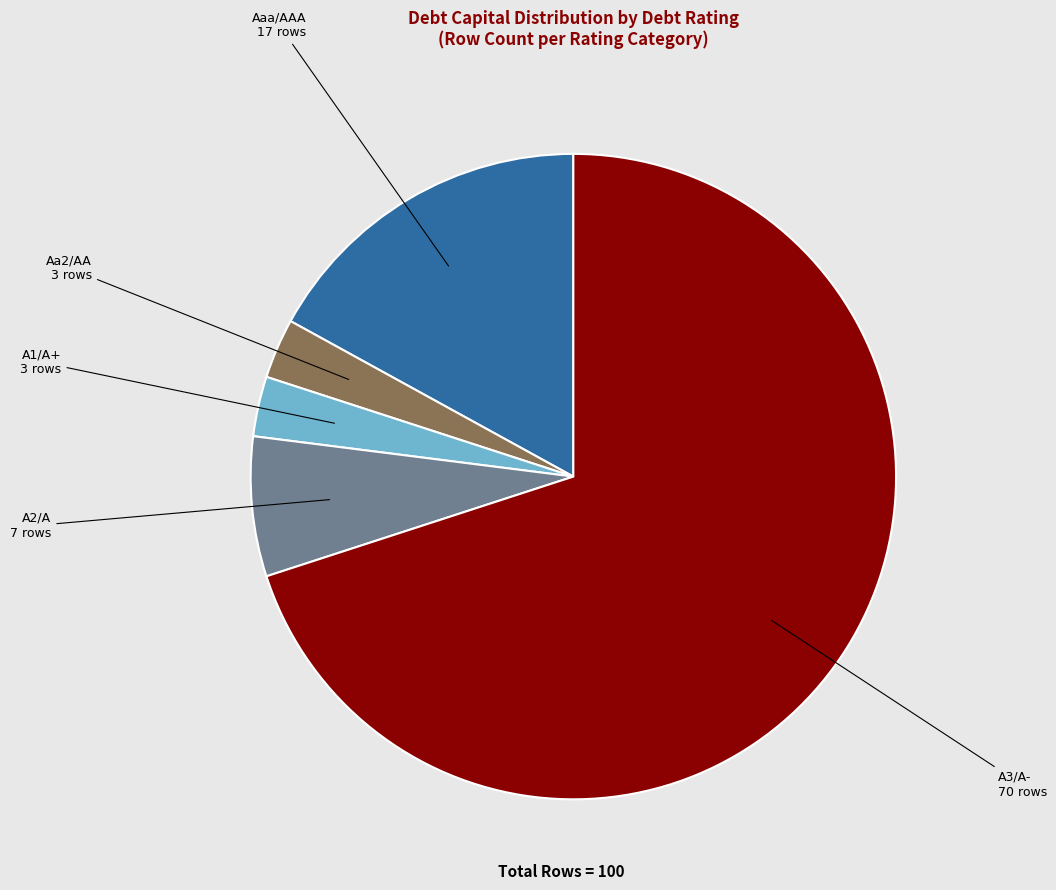

Between A3/A- and A1/A+, which is larger?

A3/A-